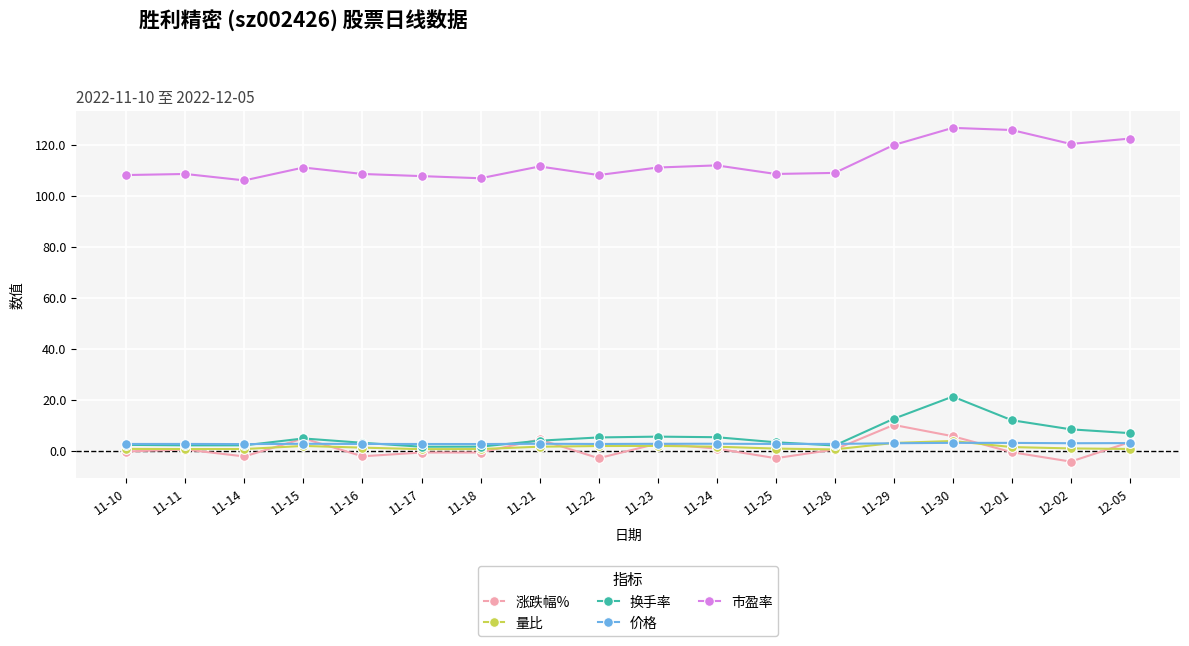

What is the label of the 4th point from the left?

11-15